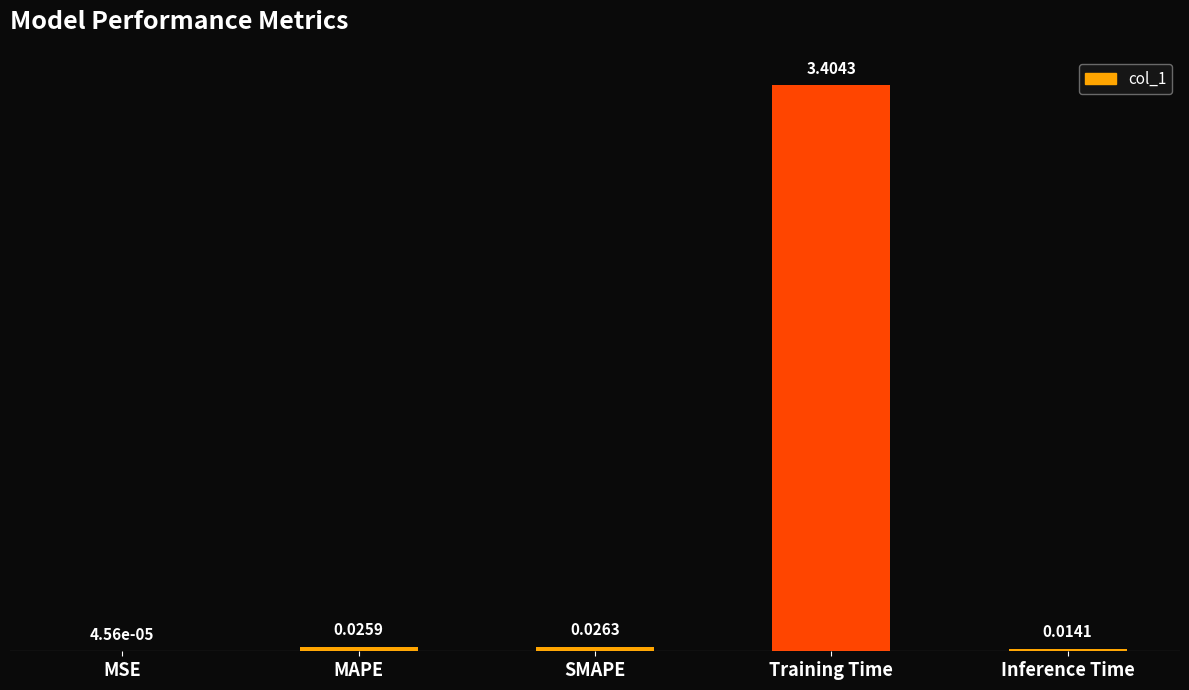

At which label is the value closest to 1?

SMAPE